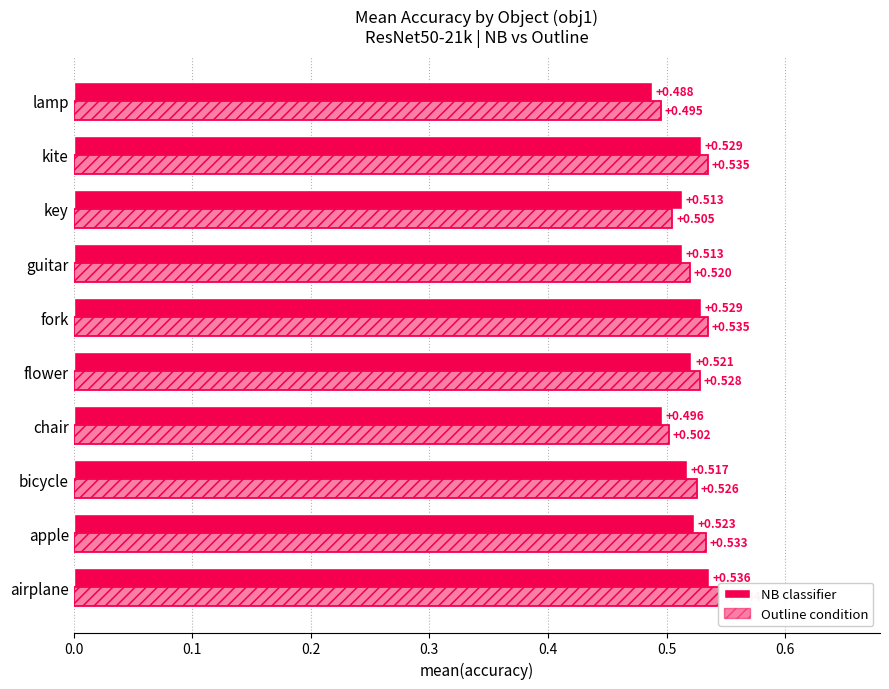

Is the value of Outline condition at lamp greater than the value of NB classifier at airplane?

No